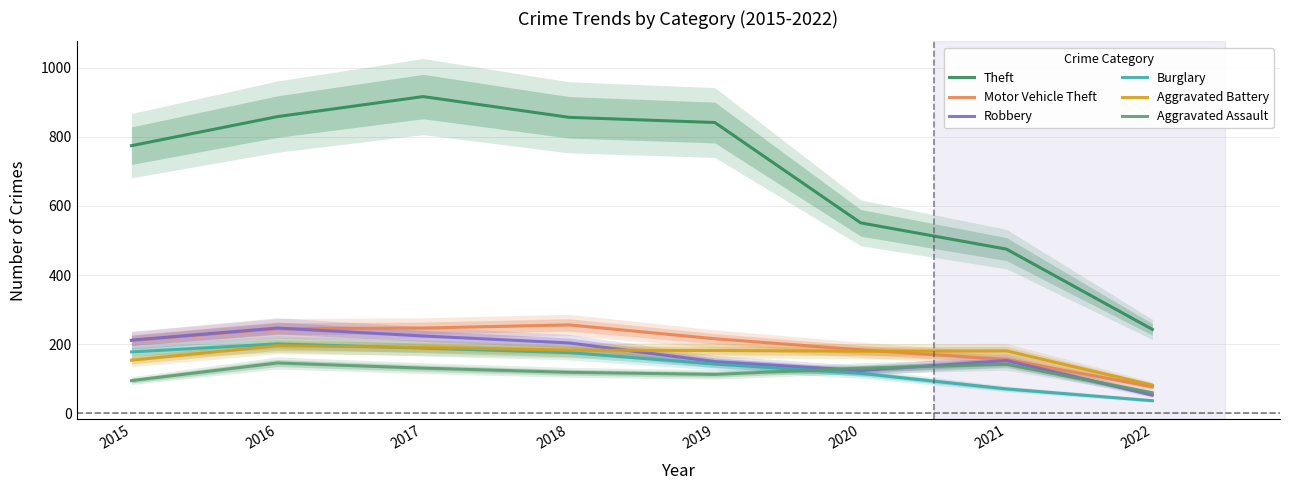

Rank the categories by Robbery value from highest to lowest.

2016, 2017, 2015, 2018, 2021, 2019, 2020, 2022